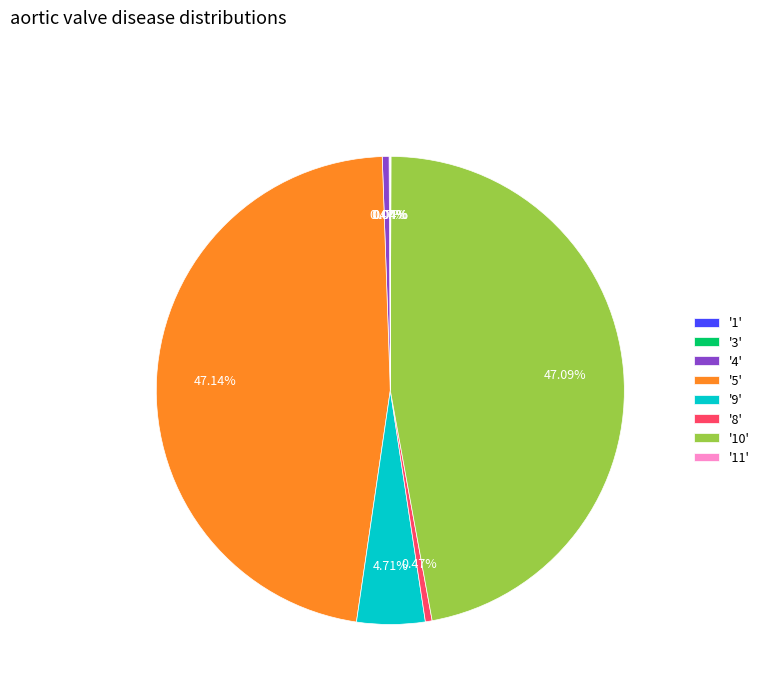

Is there a majority slice in this chart?

No